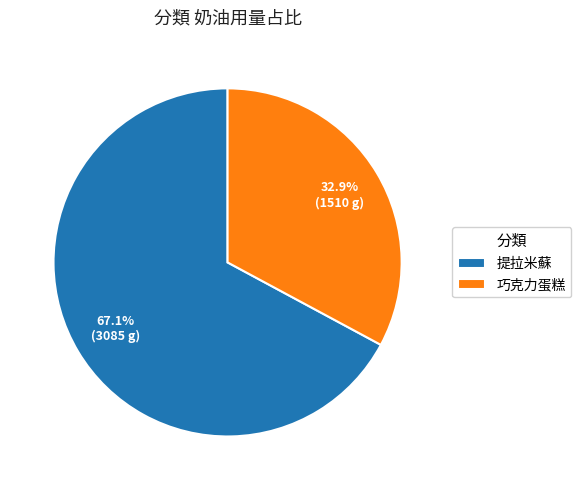

What percentage is the 巧克力蛋糕 slice, to the nearest percent?

33%